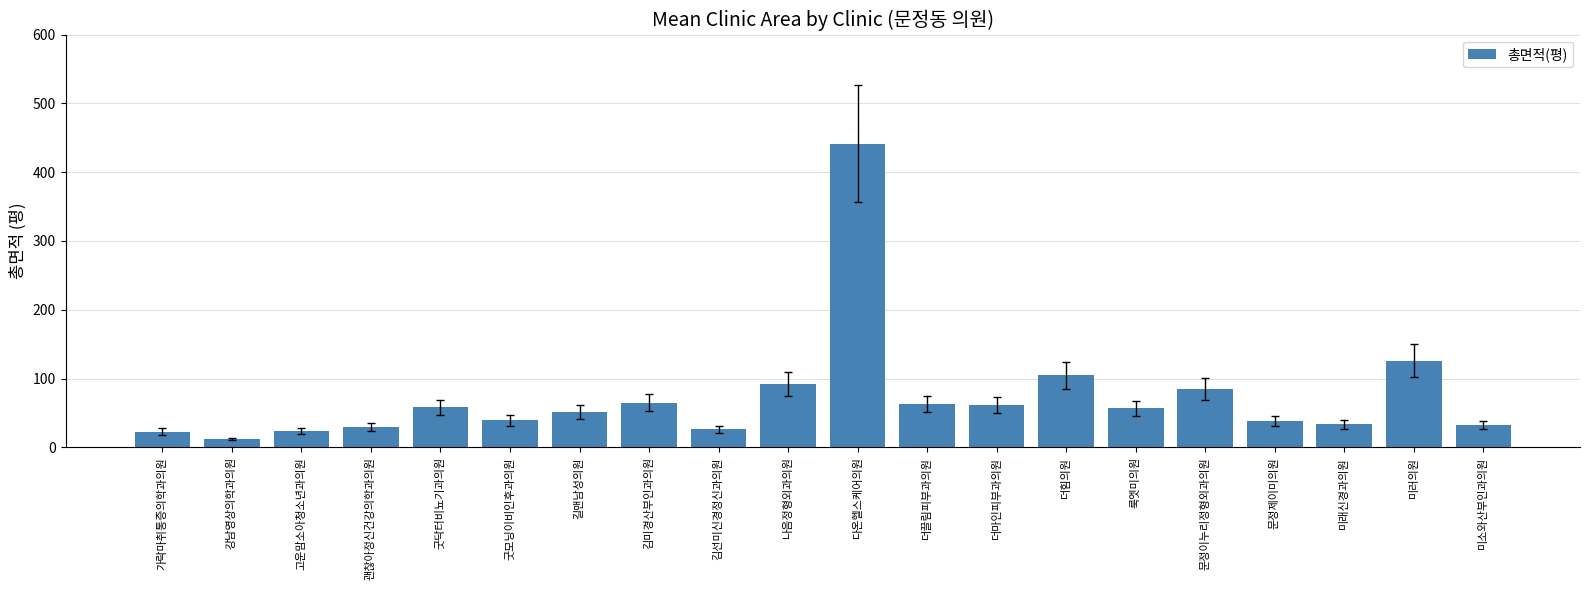

Is it true that the value at 문정이누리정형외과의원 is 48.0?

False